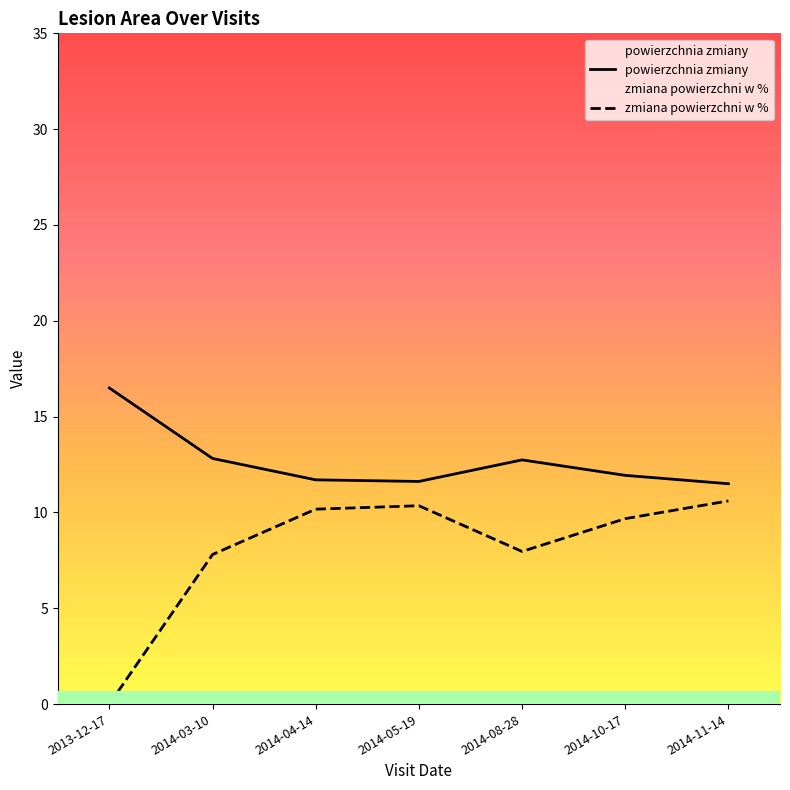

True or false: powierzchnia zmiany has a value of 16.5 at 2013-12-17.

True